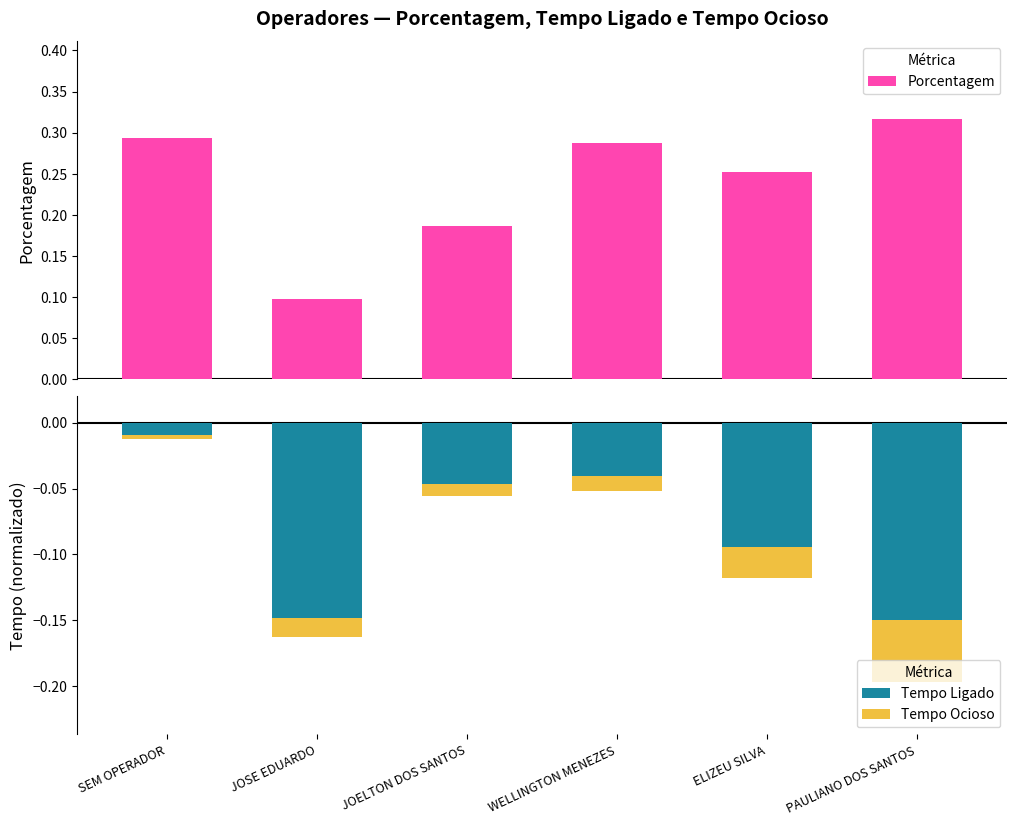

Reading left to right, transcribe all the data shown in this chart.

Porcentagem: 0.3	0.1	0.2	0.3	0.3	0.3
Tempo Ligado: -0.0	-0.1	-0.0	-0.0	-0.1	-0.1
Tempo Ocioso: -0.0	-0.0	-0.0	-0.0	-0.0	-0.0